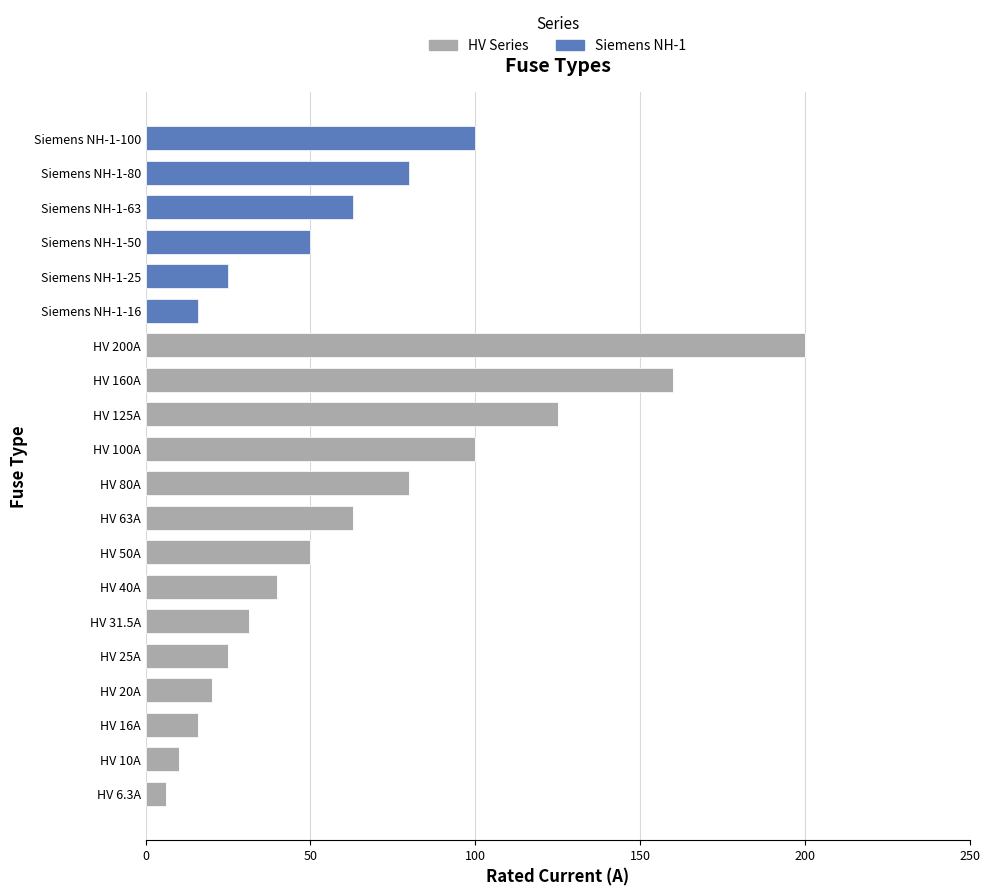

What are all the series names shown in the legend?

HV Series, Siemens NH-1